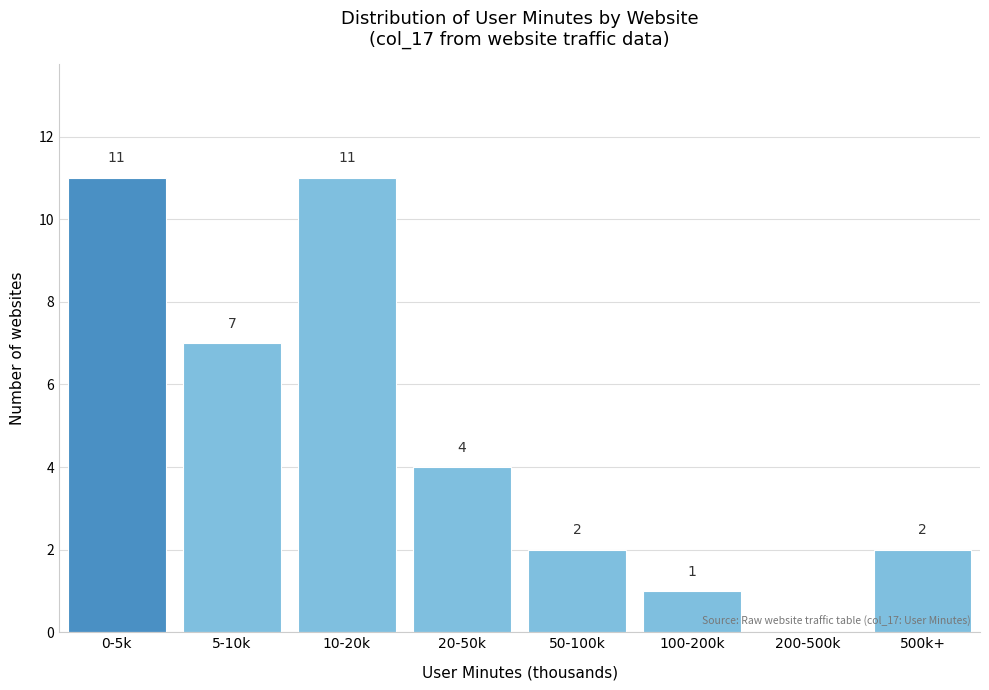

Reading right to left, extract all data points from this chart.

500k+=2	200-500k=0	100-200k=1	50-100k=2	20-50k=4	10-20k=11	5-10k=7	0-5k=11